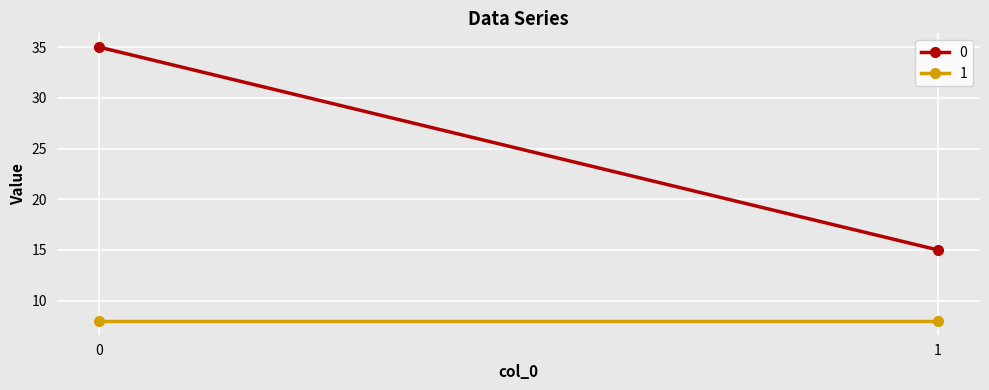

What is the spread (max minus min) of values at 1?

7